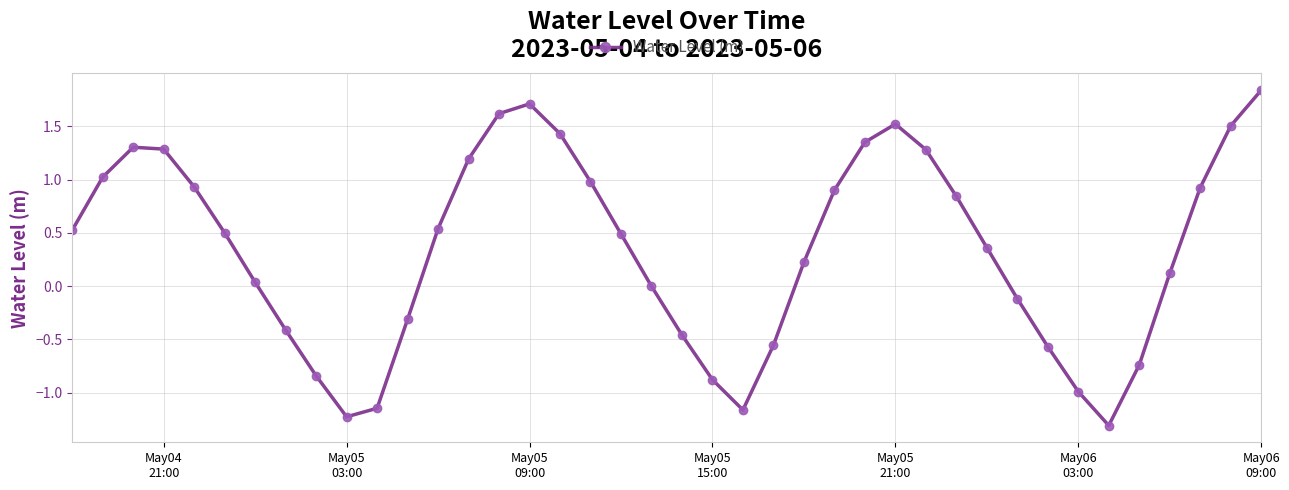

What is the average value?

0.3